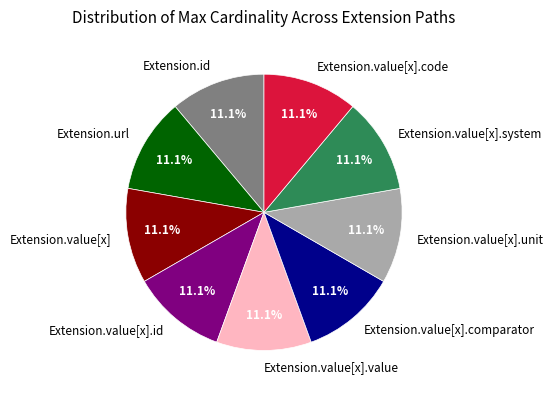

Is there a majority slice in this chart?

No